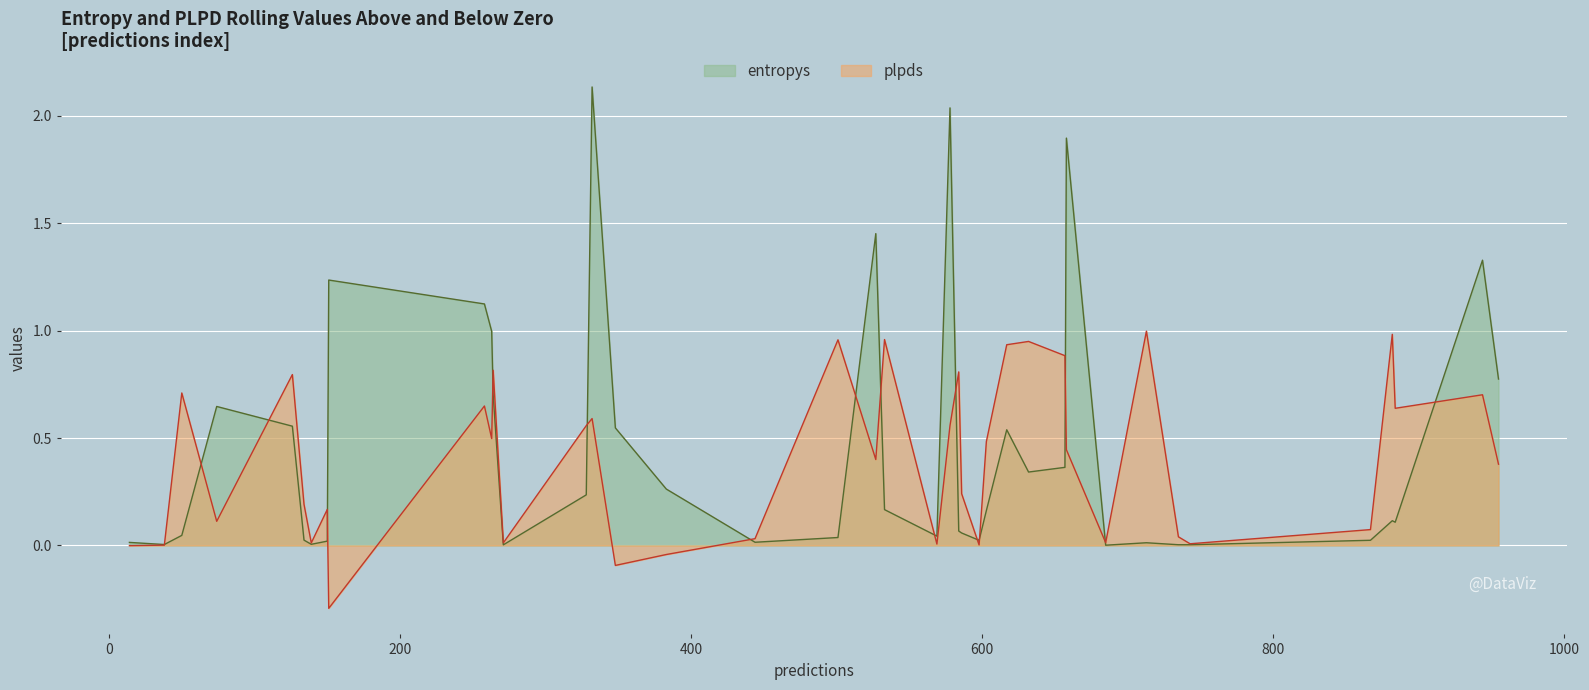

Count the number of data series in this chart.

2